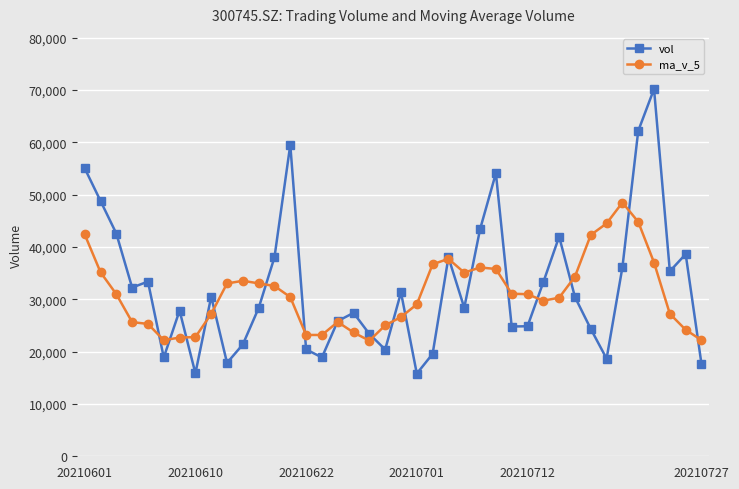

Does the chart display data point markers on the line(s)?

Yes